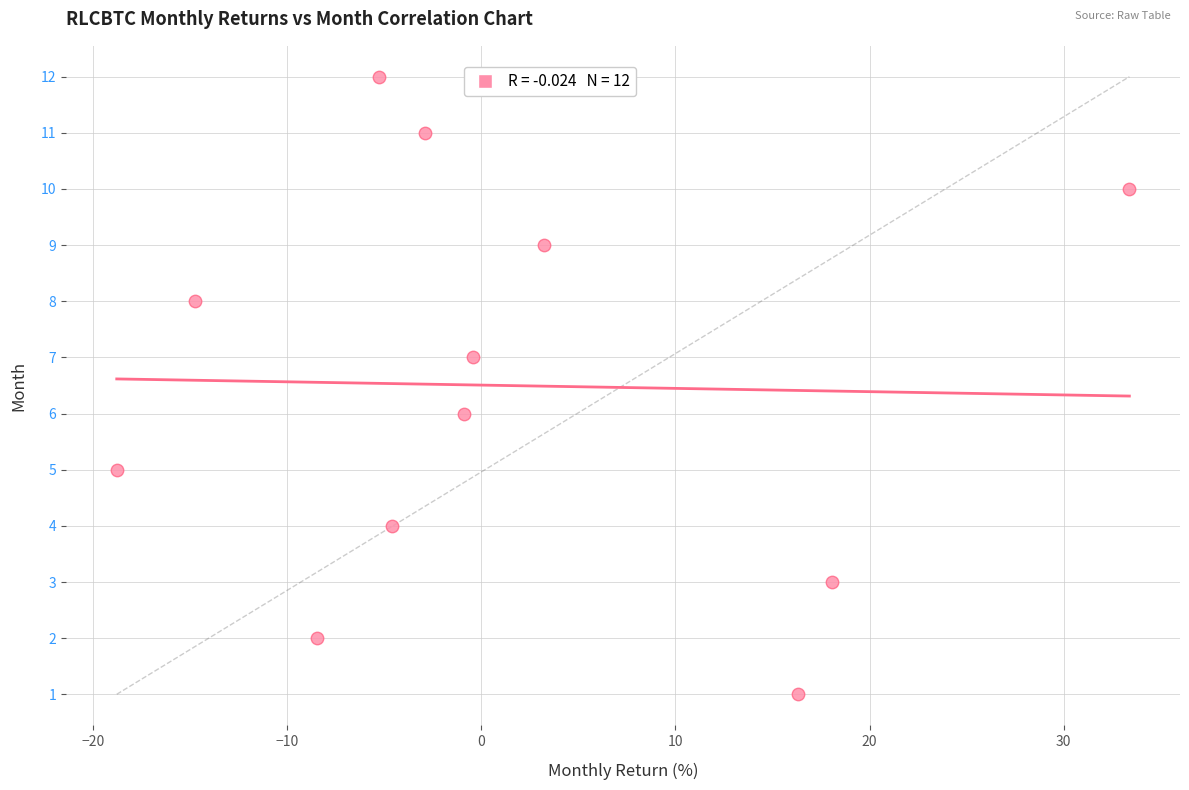

What is the range of Y values (max minus min)?

11